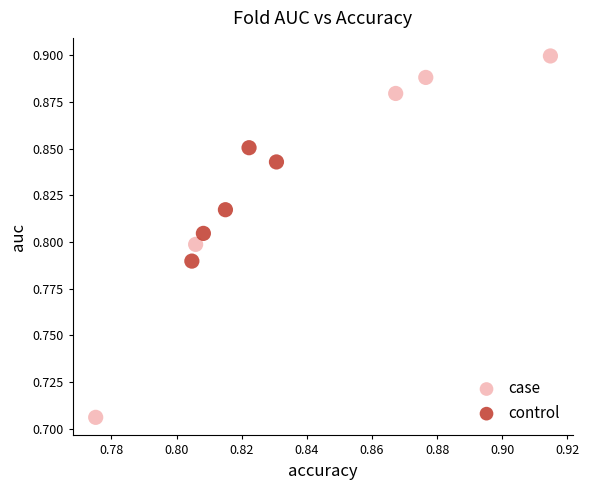

Which series reaches the minimum Y coordinate?

case